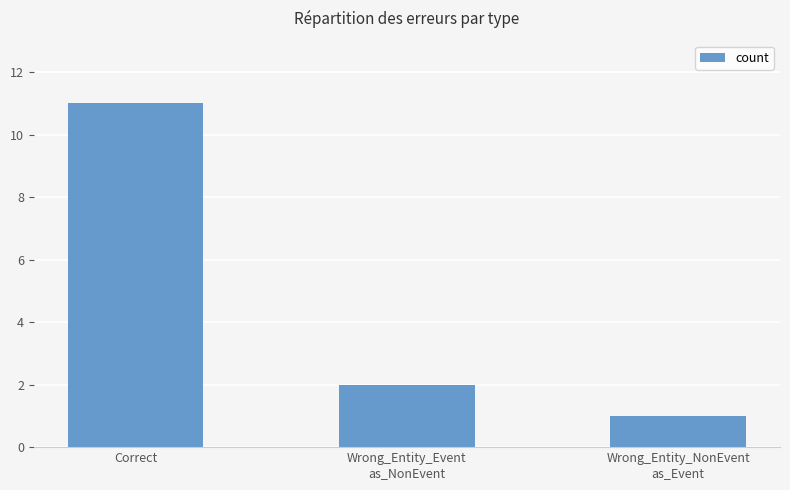

What is the value of the 1st bar from the left?

11